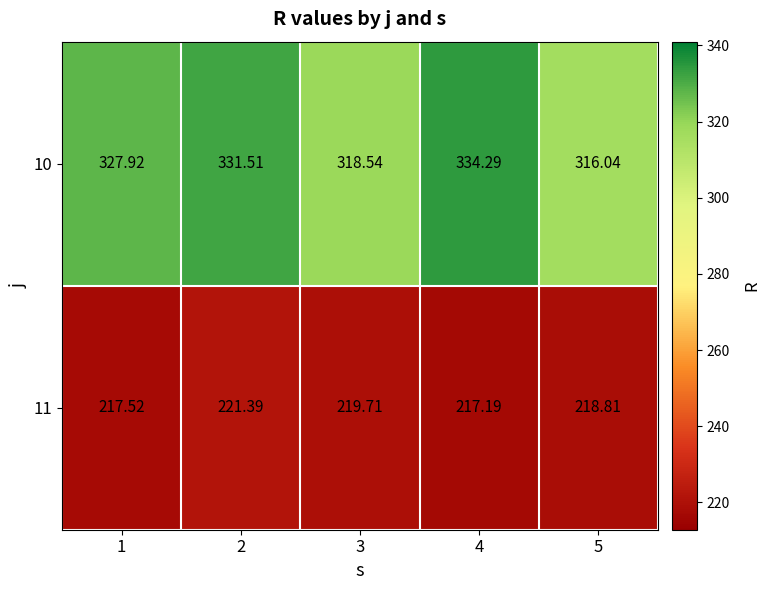

Is the value of 11 at 4 greater than the value of 10 at 1?

No